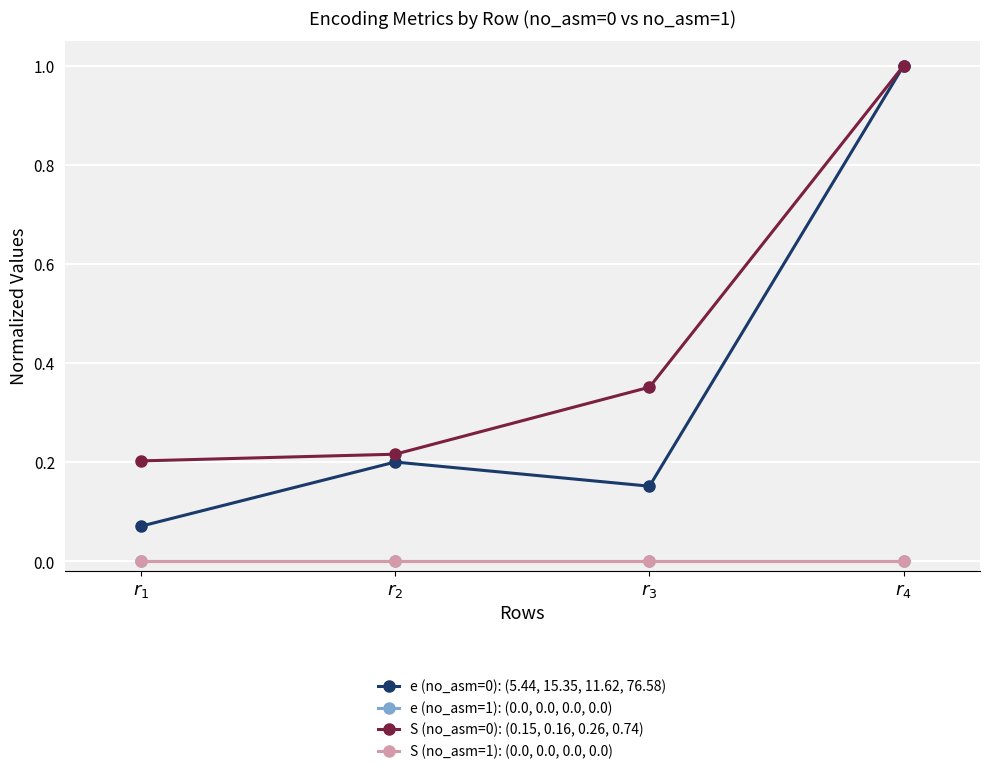

Is this an area chart (filled region under the line)?

No